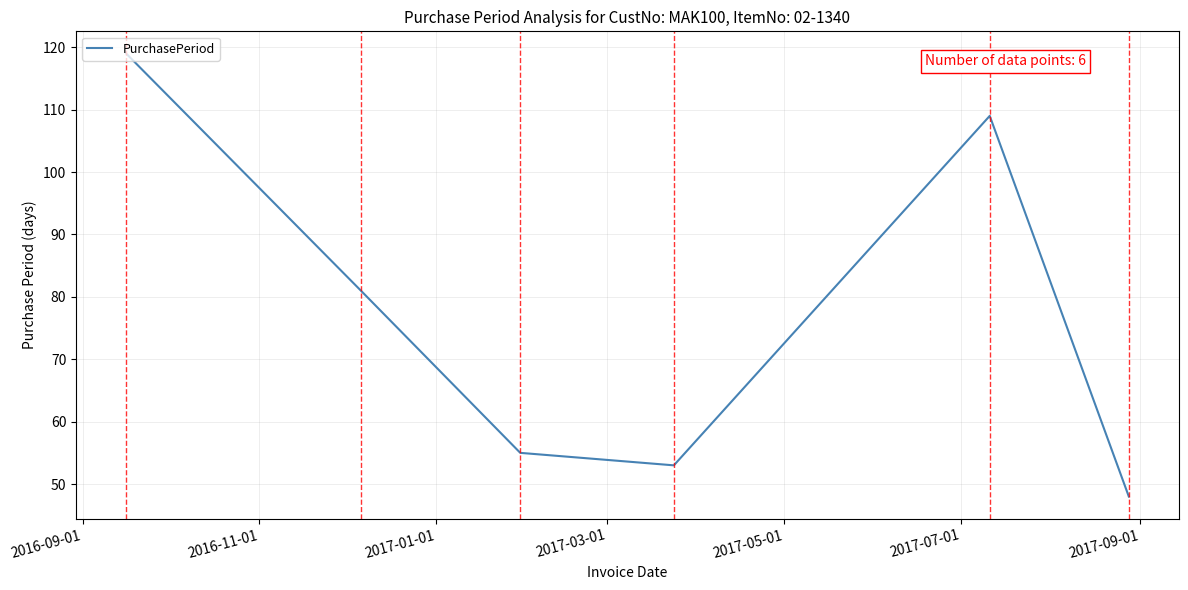

Does the chart display data point markers on the line(s)?

No